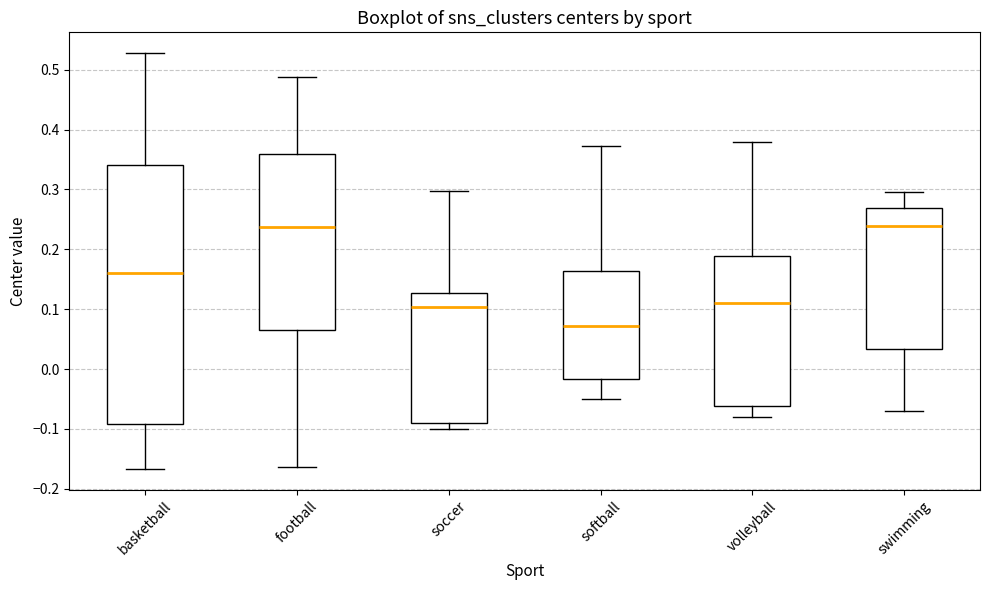

Reading left to right, read every box against the y-axis: the position of its median line, the range the box covers, and the ends of its whiskers. The values are not printed on the chart, so give them approximately, as read against the axis.

basketball: median 0.16, box -0.09 to 0.34, whiskers -0.17 to 0.53
football: median 0.24, box 0.07 to 0.36, whiskers -0.16 to 0.49
soccer: median 0.10, box -0.09 to 0.13, whiskers -0.10 to 0.30
softball: median 0.07, box -0.02 to 0.16, whiskers -0.05 to 0.37
volleyball: median 0.11, box -0.06 to 0.19, whiskers -0.08 to 0.38
swimming: median 0.24, box 0.03 to 0.27, whiskers -0.07 to 0.30